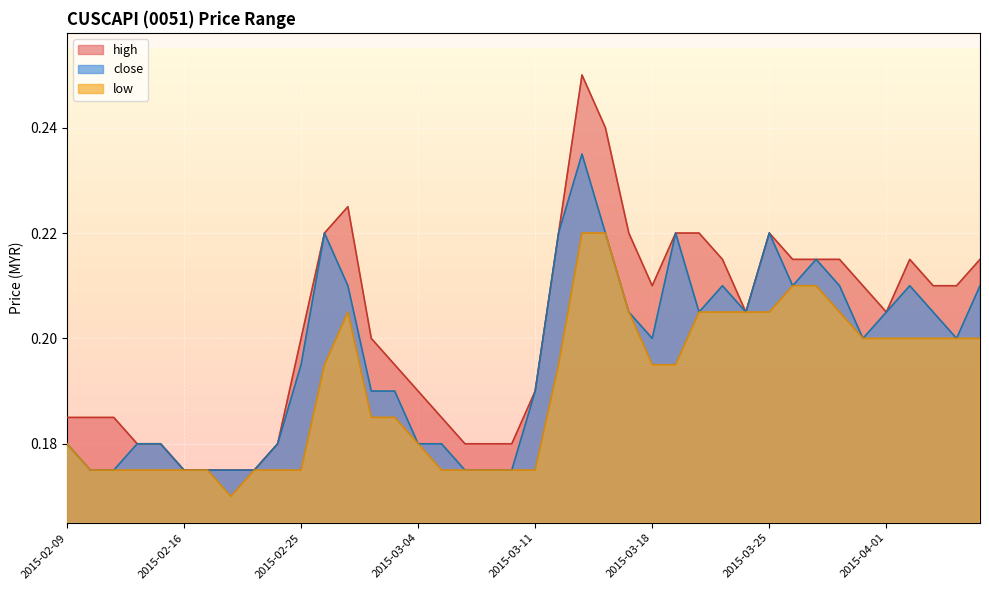

What is the label of the 13th point from the left?

2015-02-27